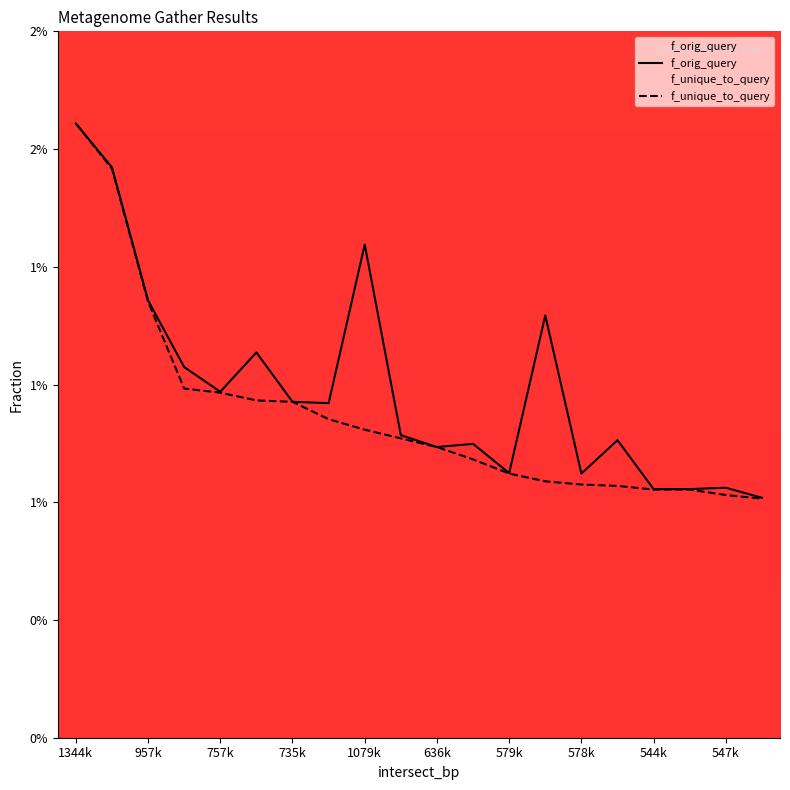

At which category does f_orig_query reach its first local valley?

757k